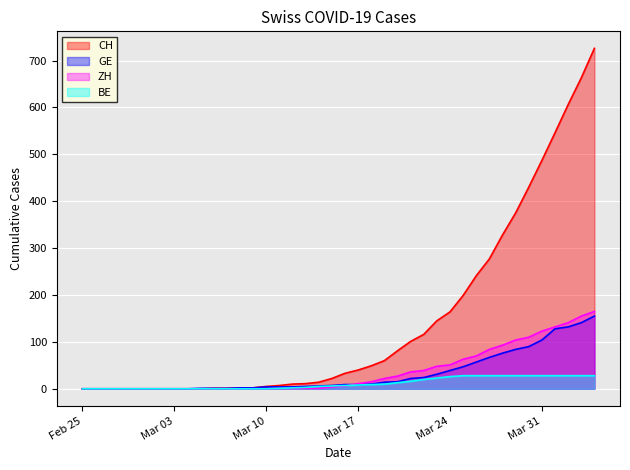

Which series has the largest range (max minus min)?

CH